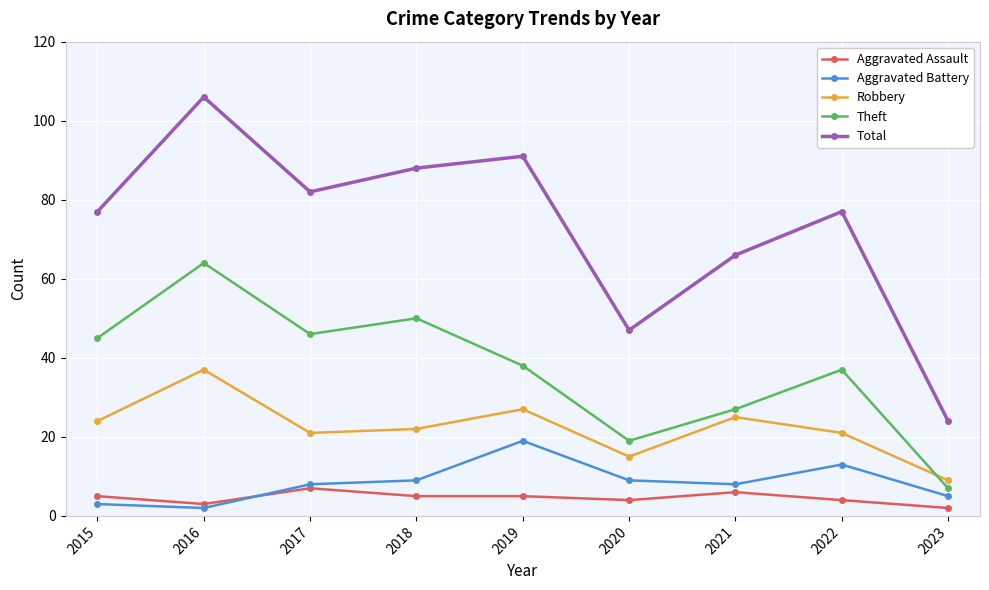

How many categories are shown in the chart?

9